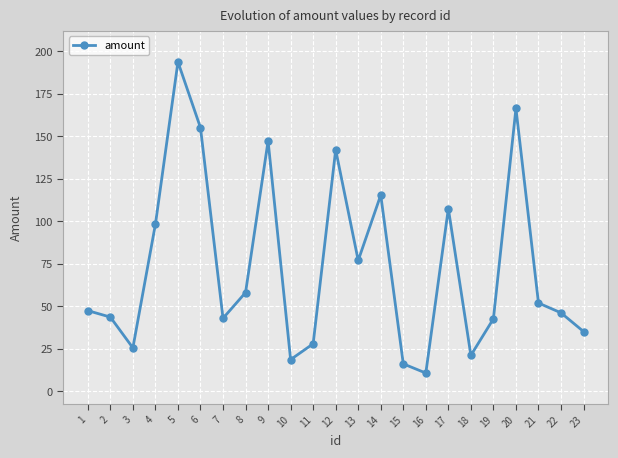

True or false: the data shows 70.8 at 19.

False